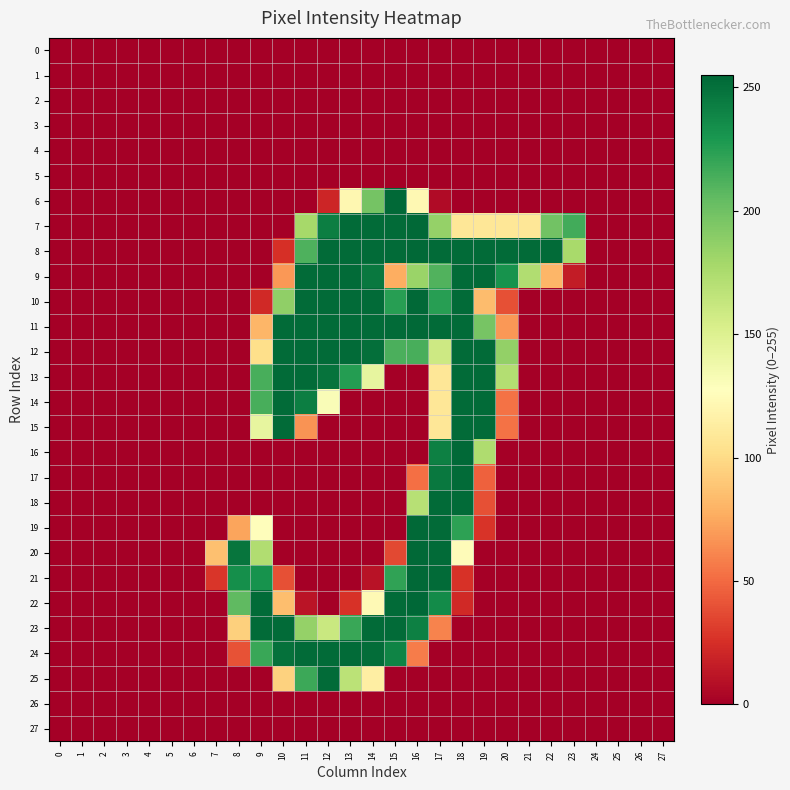

At which category is the sum across all series the highest?

17